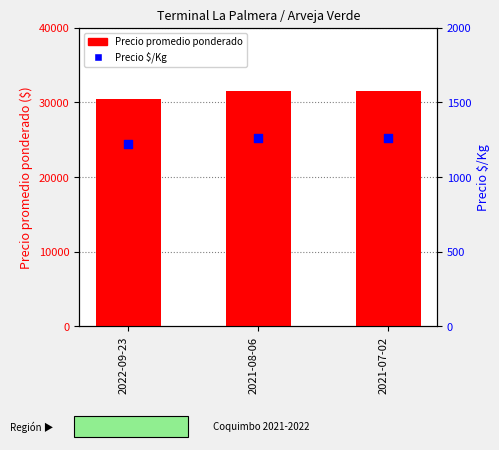

At which category is the sum across all series the highest?

2021-08-06